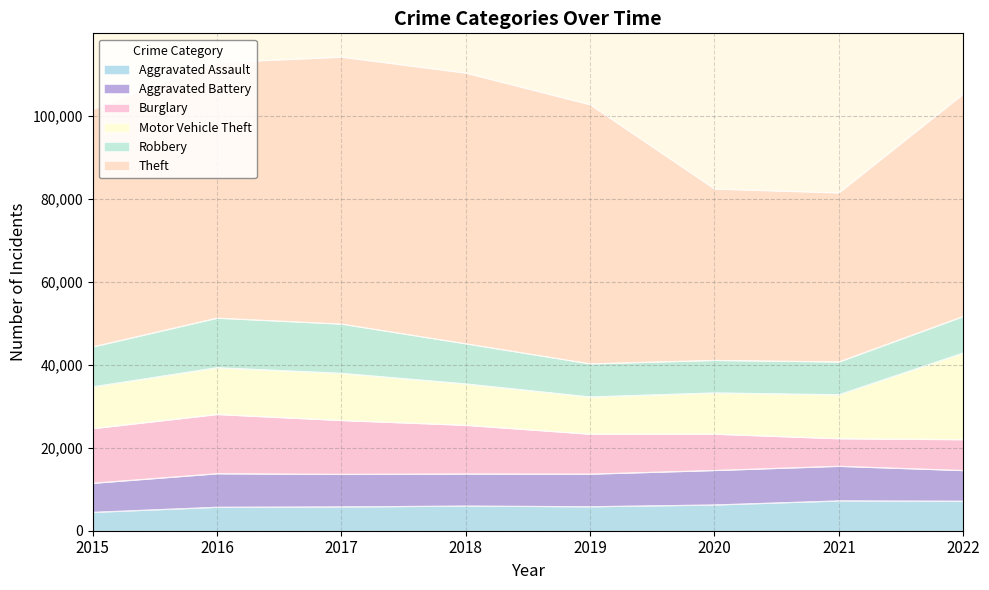

How many interior local peaks does the Aggravated Battery series have?

2